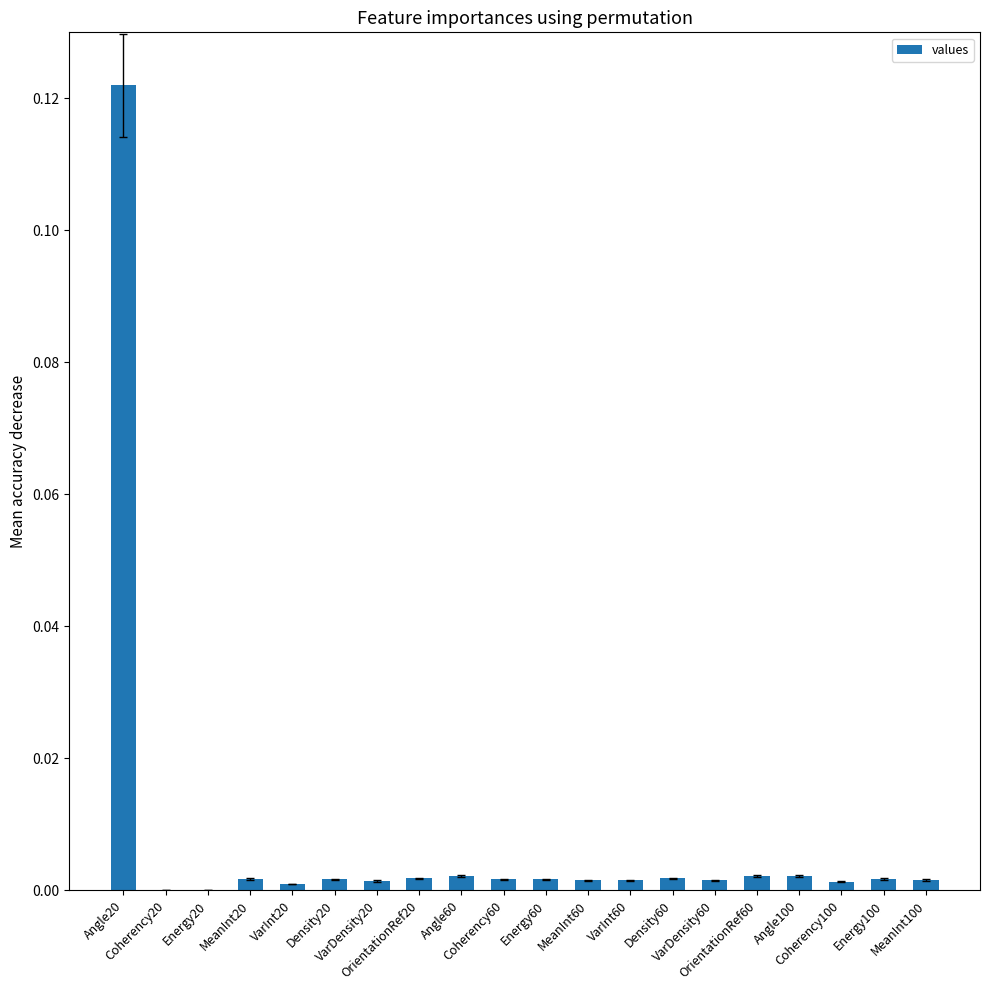

True or false: the data shows 0.0 at VarInt60.

False